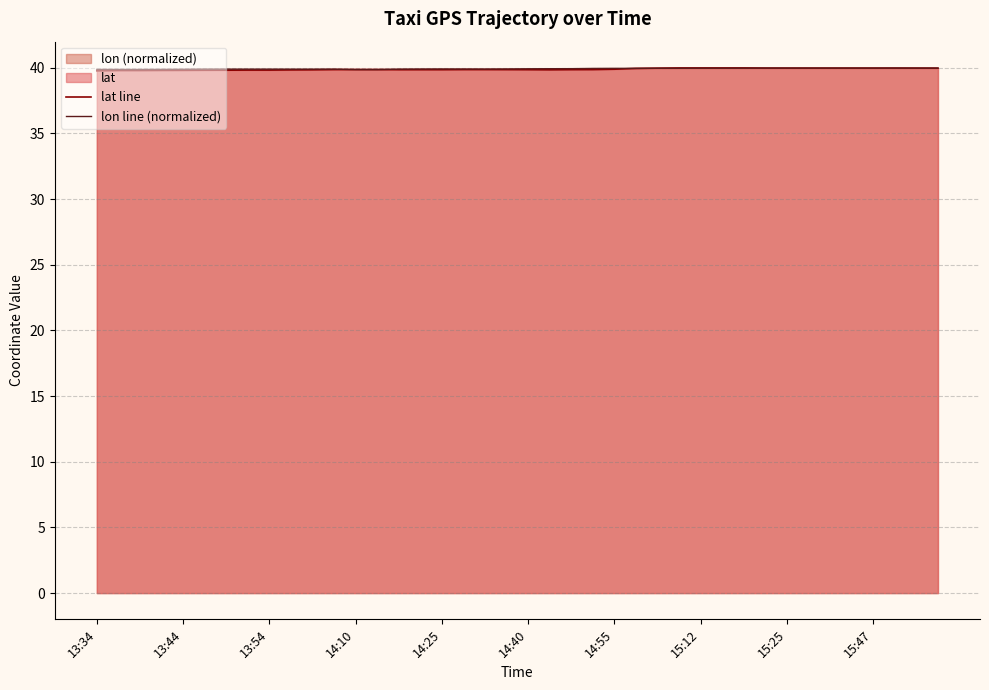

What is the greatest value displayed?

40.0